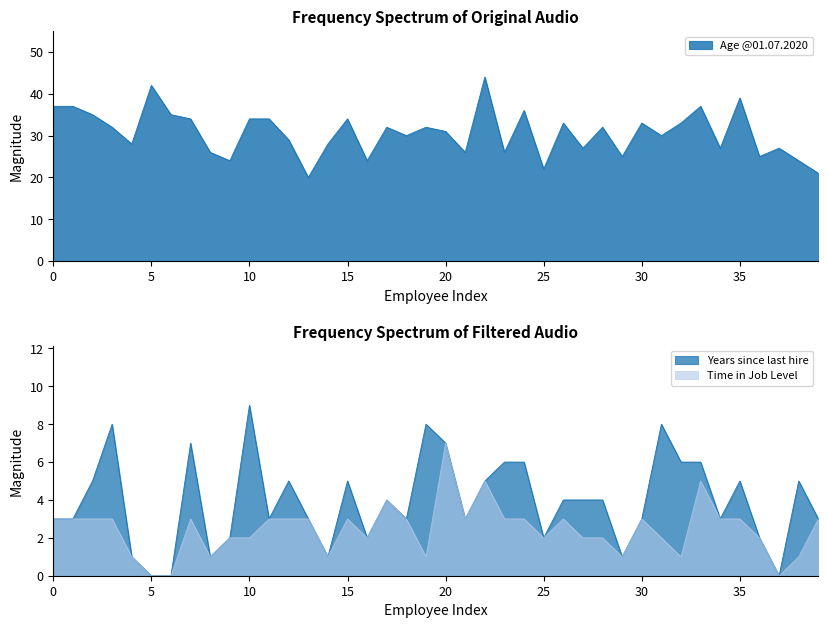

Which series has the largest total across all categories?

Age @01.07.2020